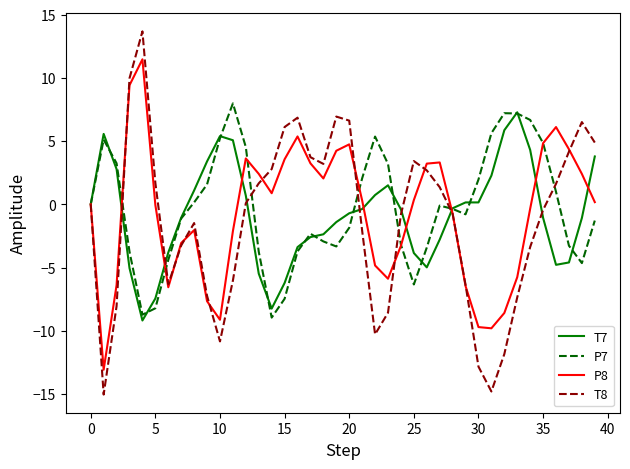

Which series ends up on top after the final intersection of P8 and P7?

P8